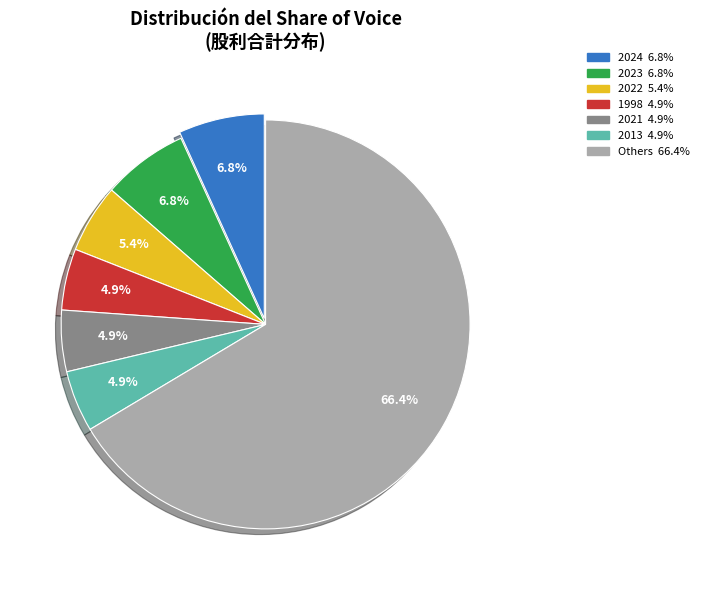

Does any single category account for the majority?

Yes